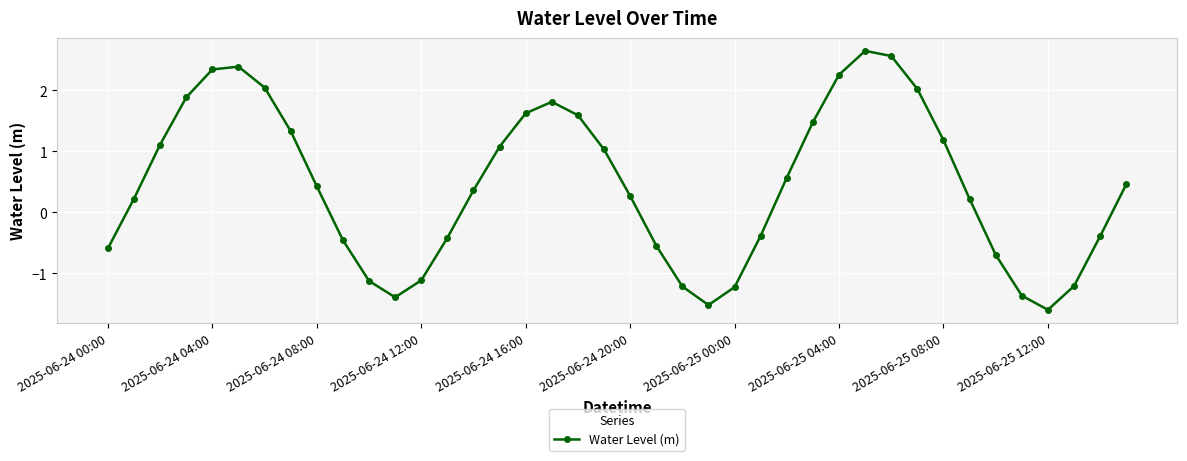

What is the difference between the maximum and minimum values?

4.2